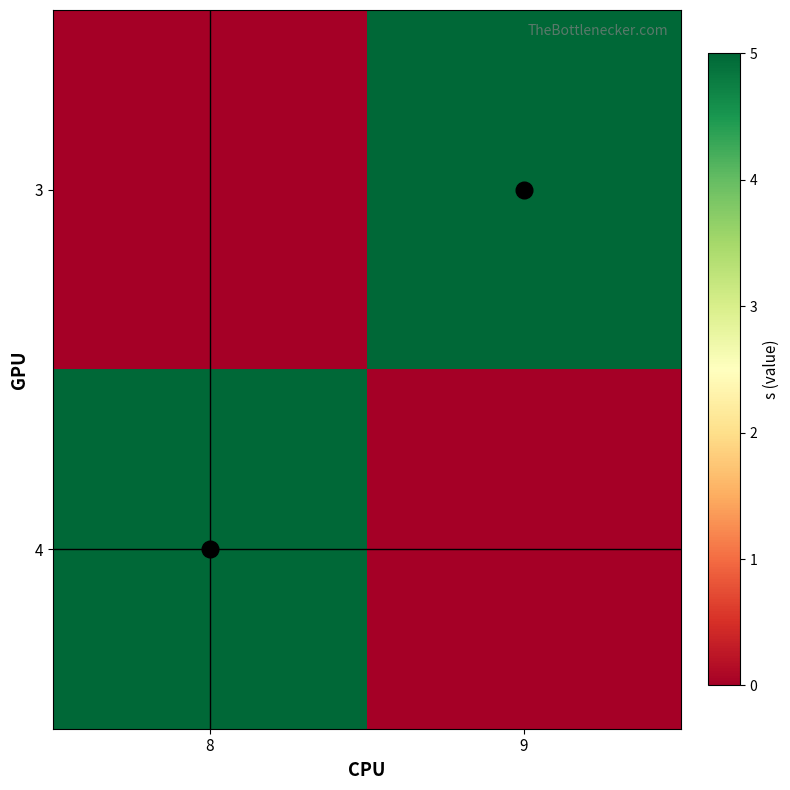

At how many categories does at least one series exceed 2?

2